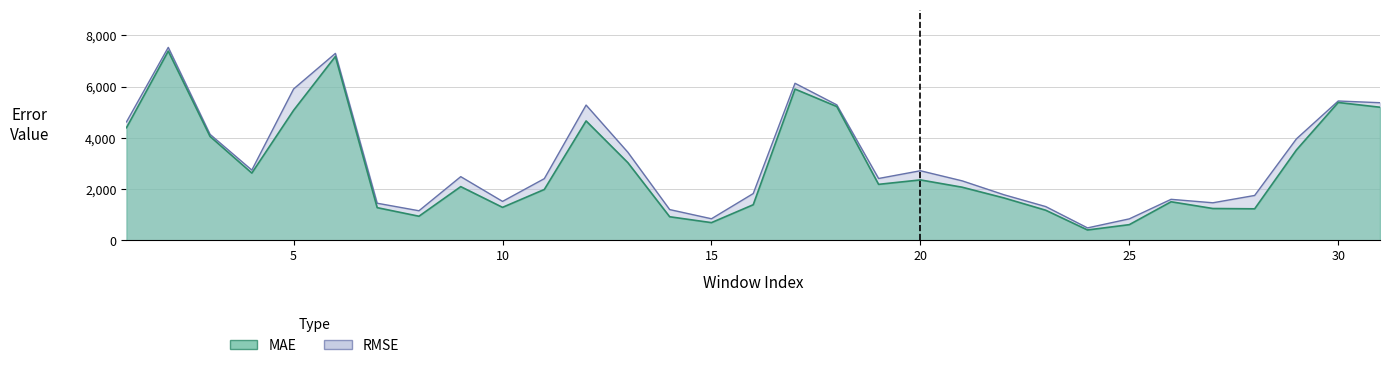

Where is the first local minimum for RMSE?

4